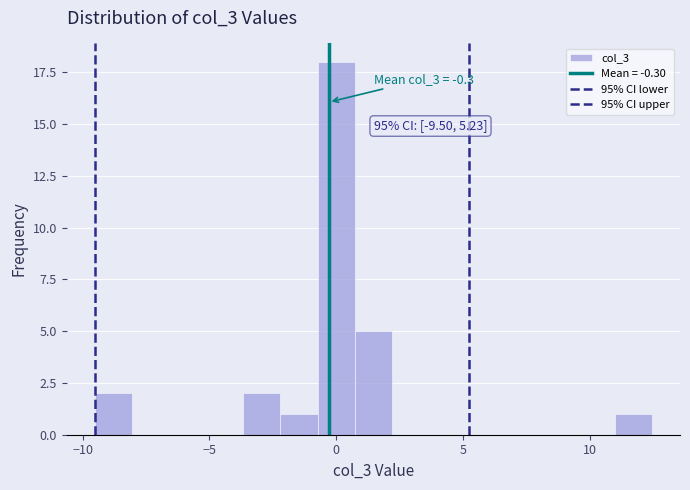

Read against the x-axis, roughly where is the centre of the tallest bar?

0.0